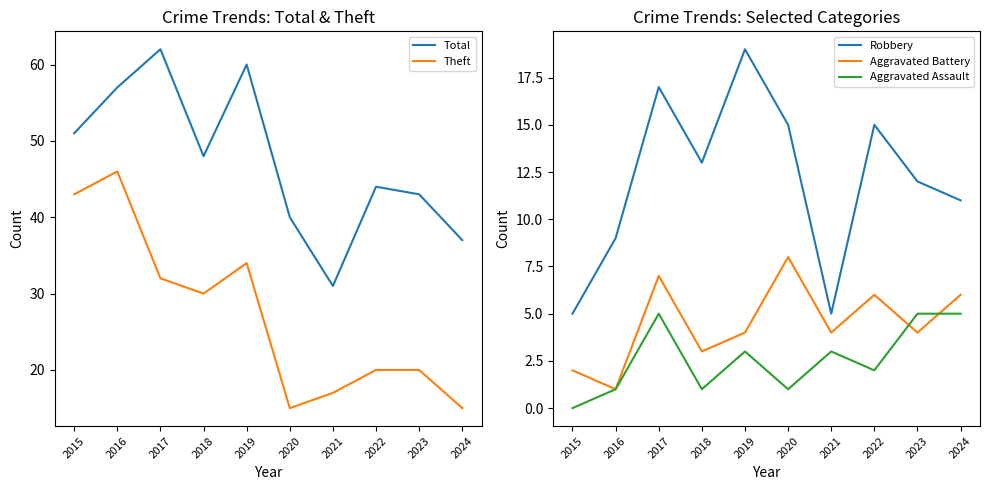

How many lines are shown in the chart?

5